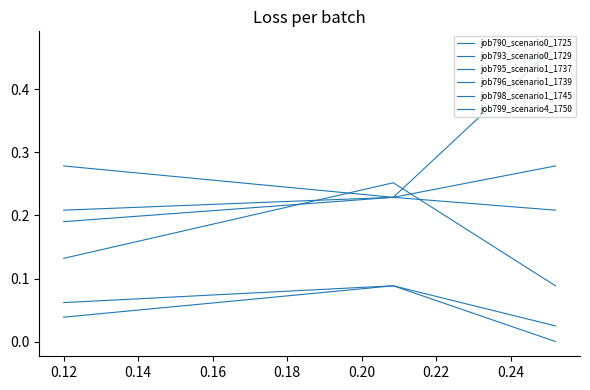

What is the highest value of the job798_scenario1_1745 series?

0.3